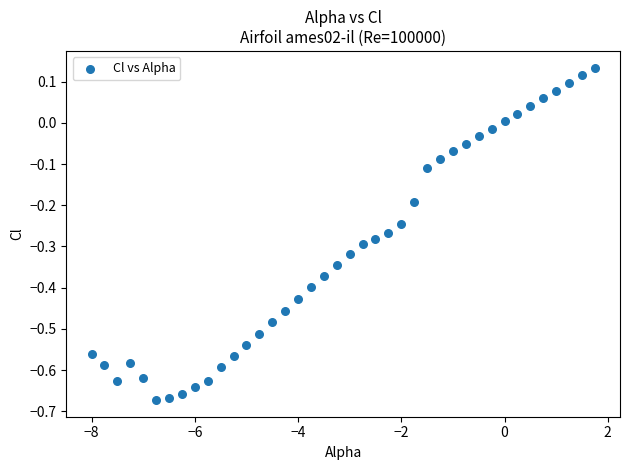

What is the range of X values (max minus min)?

9.8